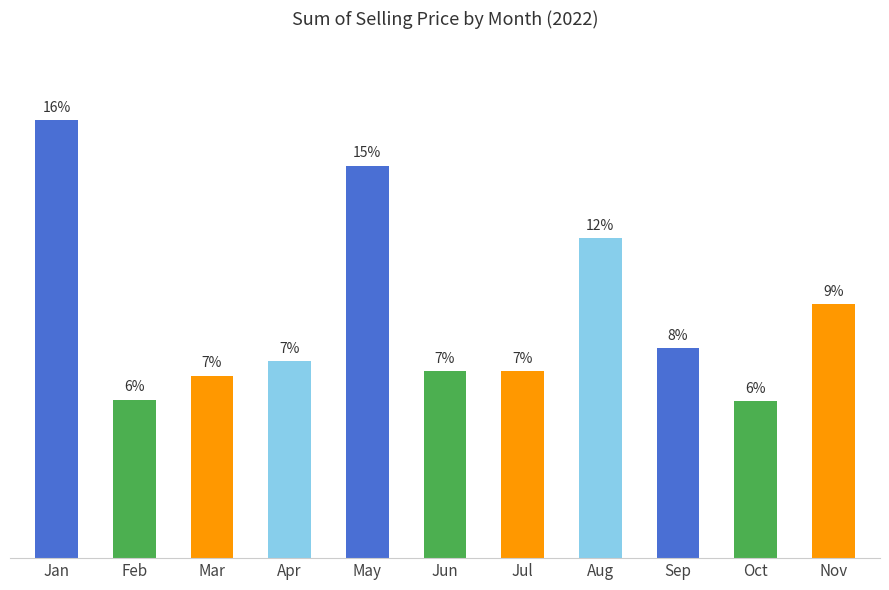

What is the change in value from Jun to Oct?

-872.8